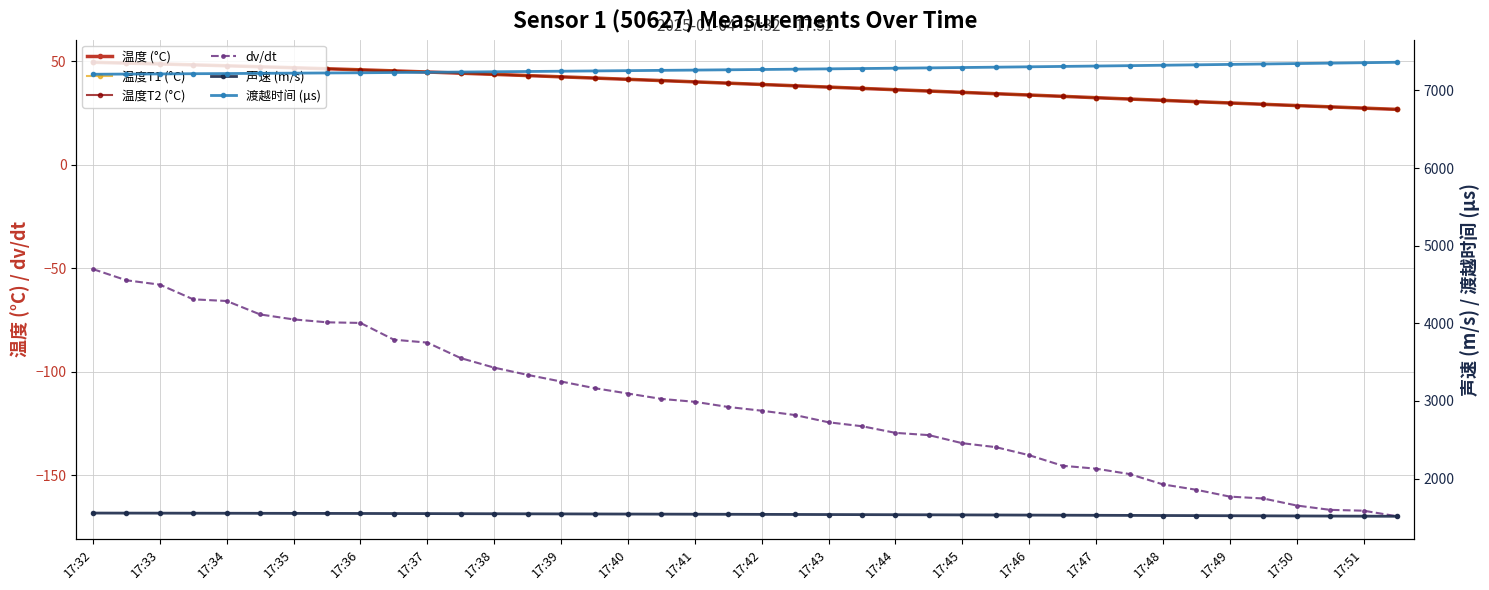

Which series changed the most between 33 and 35?

渡越时间 (μs)